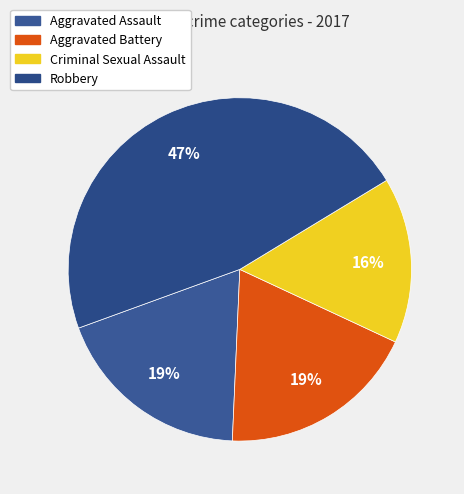

To the nearest percent, what is the difference between the Aggravated Assault and Robbery slice percentages?

28%